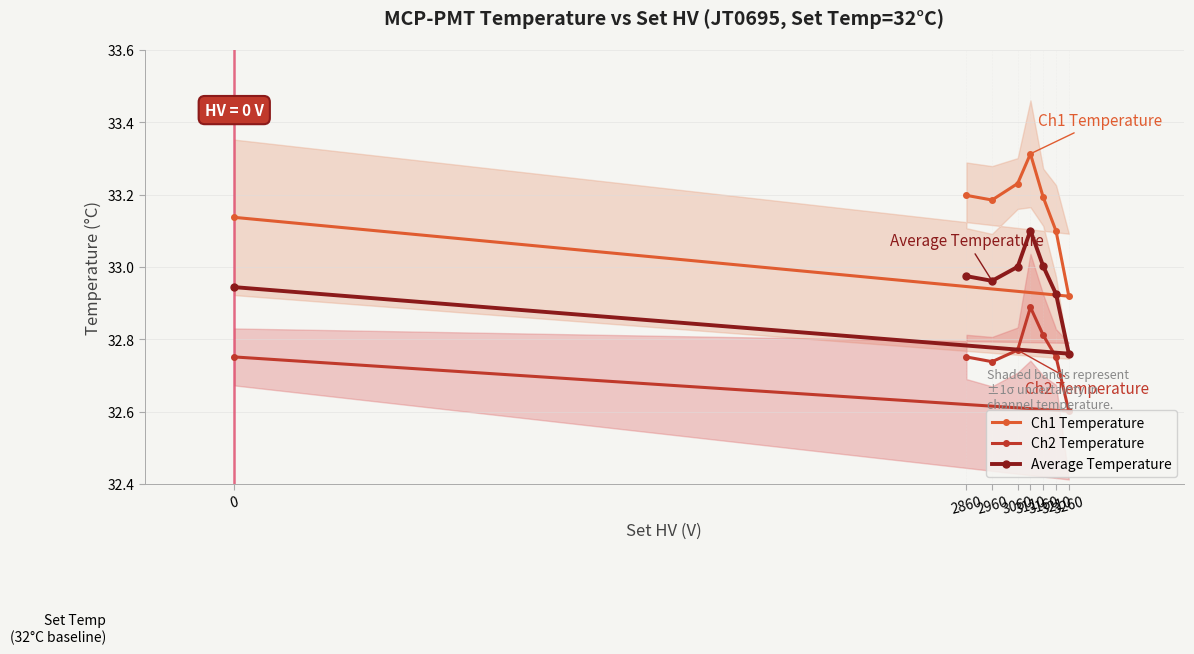

What is the difference between the maximum and second lowest values in the Ch2 Temperature series?

0.2